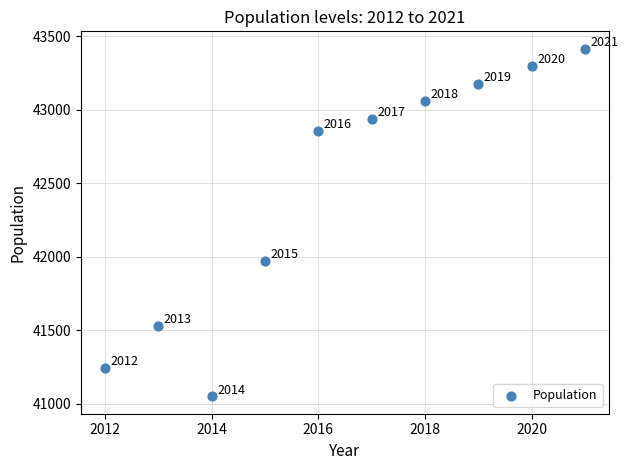

What Y value in the scatter plot is closest to 42232?

41972